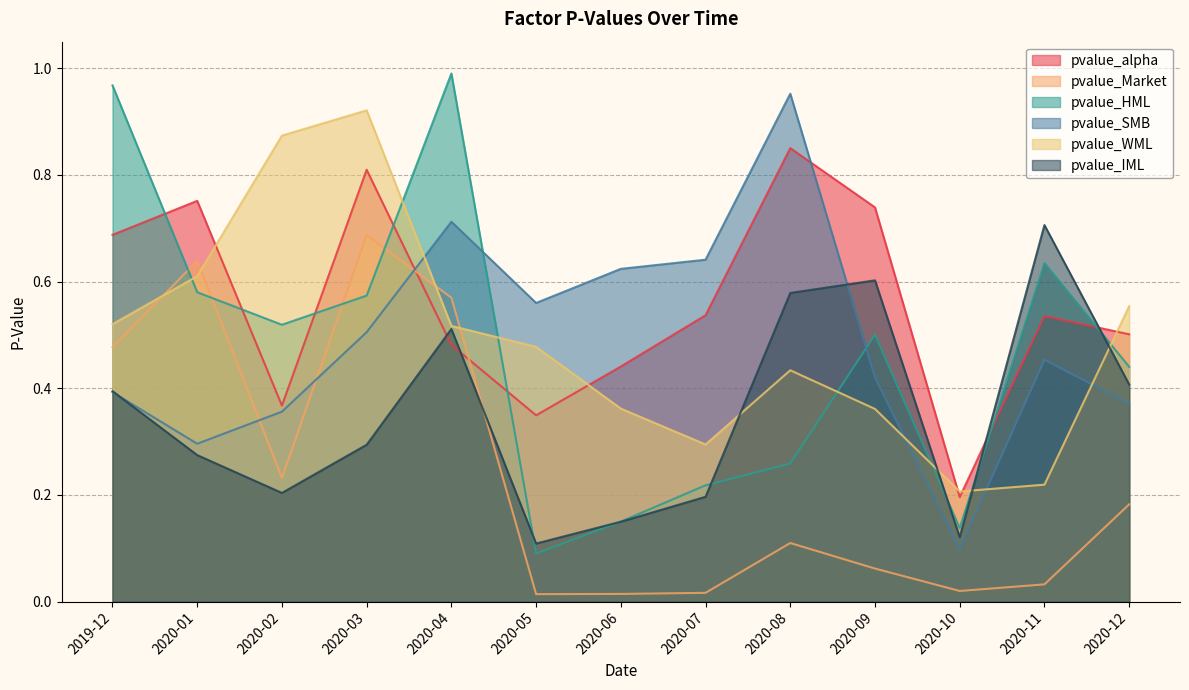

At which category does pvalue_HML reach its first local valley?

2020-02